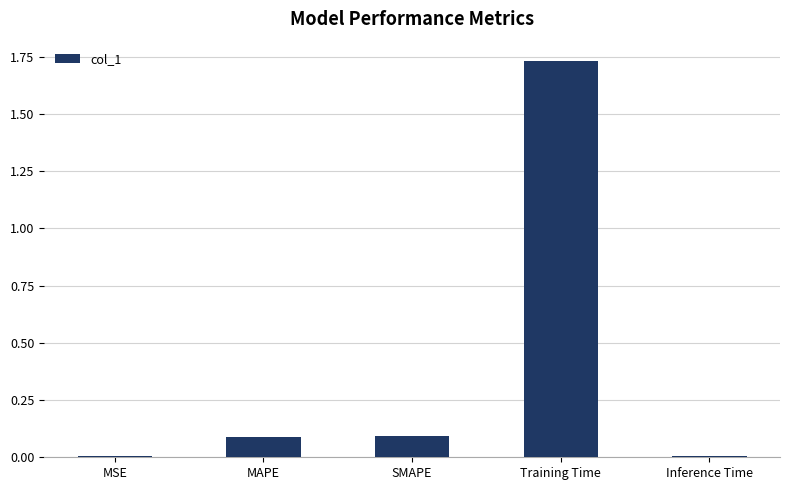

The chart shows a value of 0.1 at SMAPE. True or false?

True